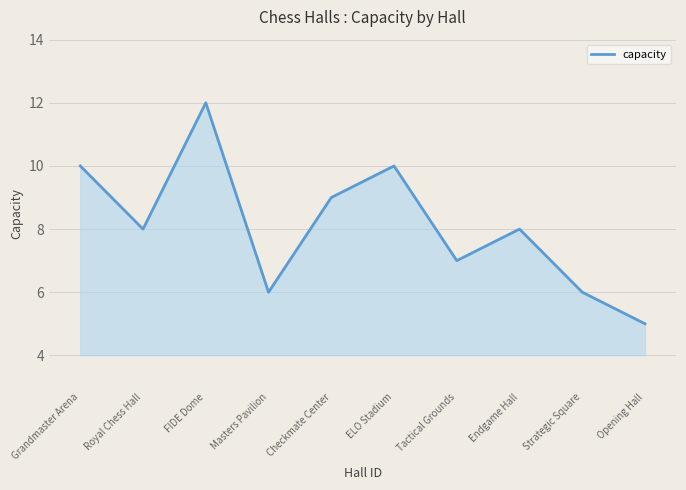

What position from the right is Checkmate Center?

6